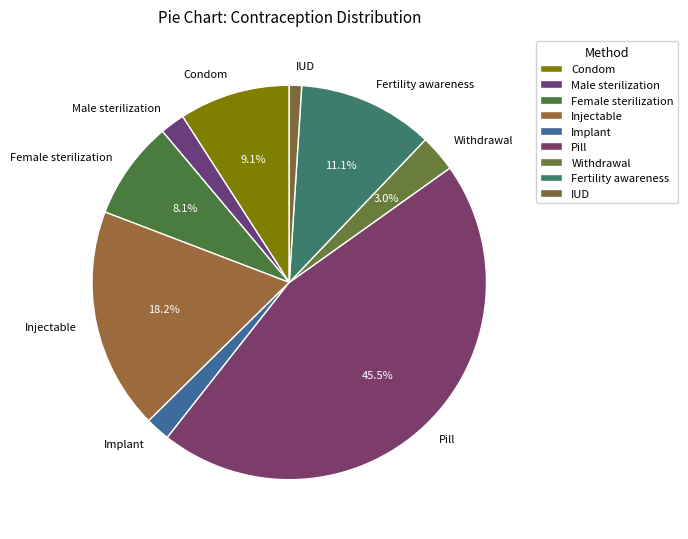

What is the largest slice in the pie chart?

Pill